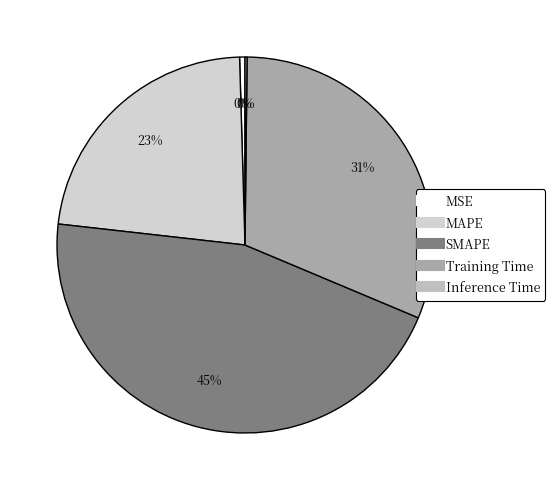

True or false: Training Time accounts for 40% of the total.

False